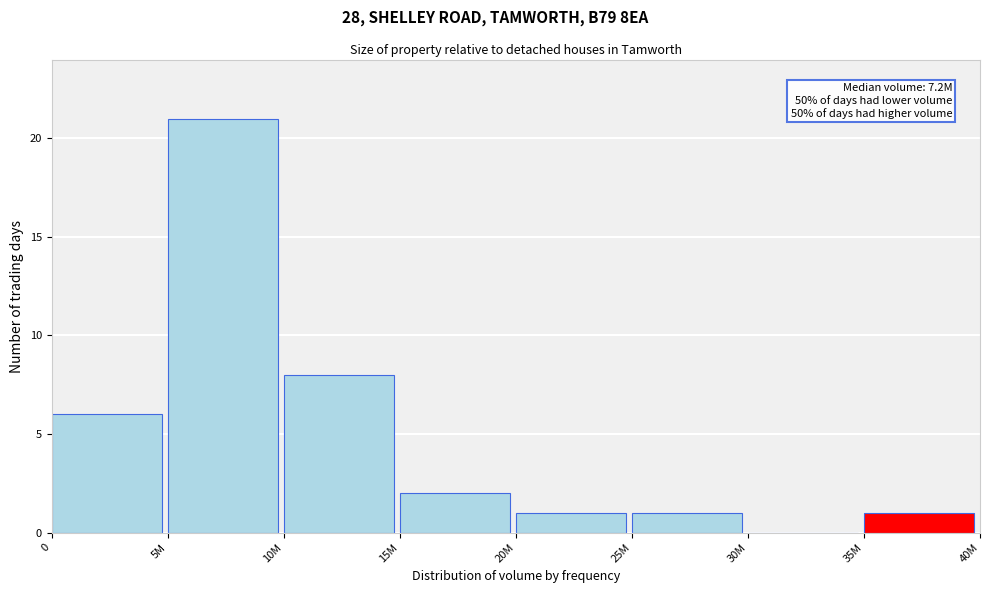

Reading left to right, transcribe all the data shown in this chart.

0=6	5M=21	10M=8	15M=2	20M=1	25M=1	30M=0	35M=1